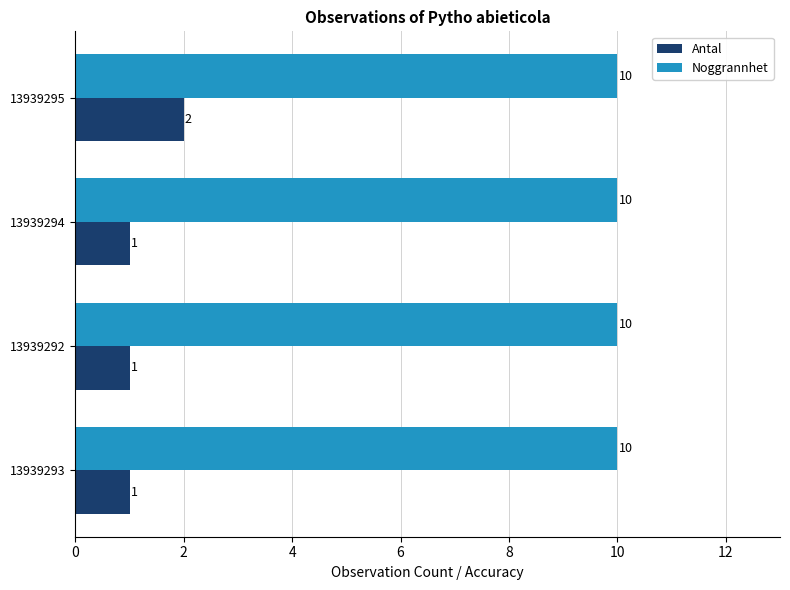

How many data points does each series have?

4